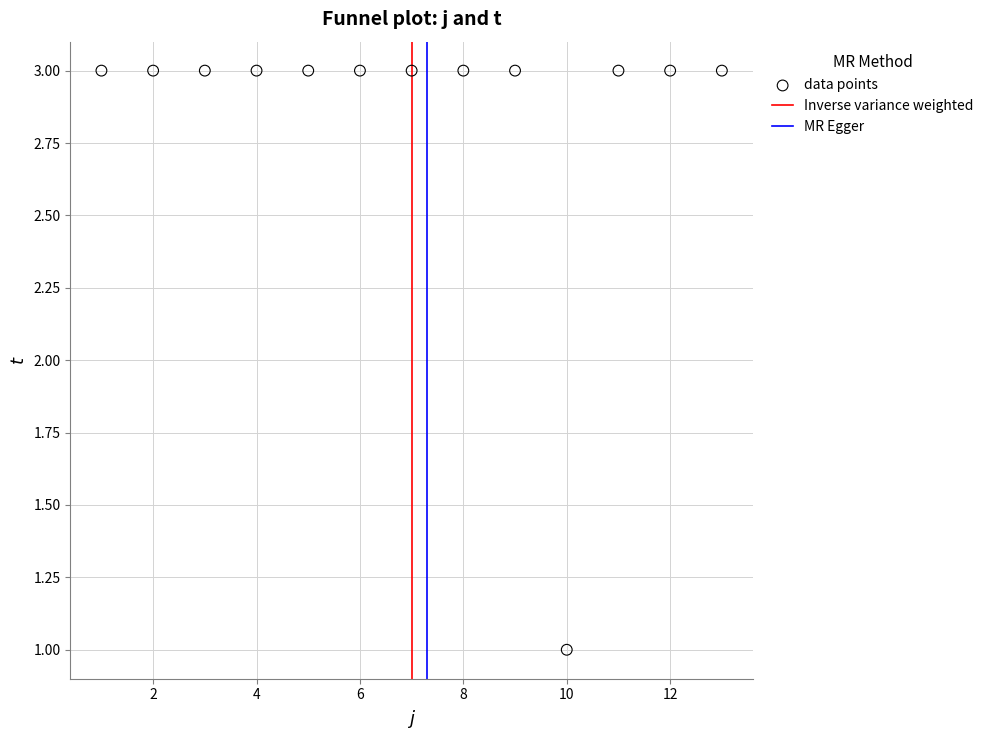

What is the range of X values (max minus min)?

12